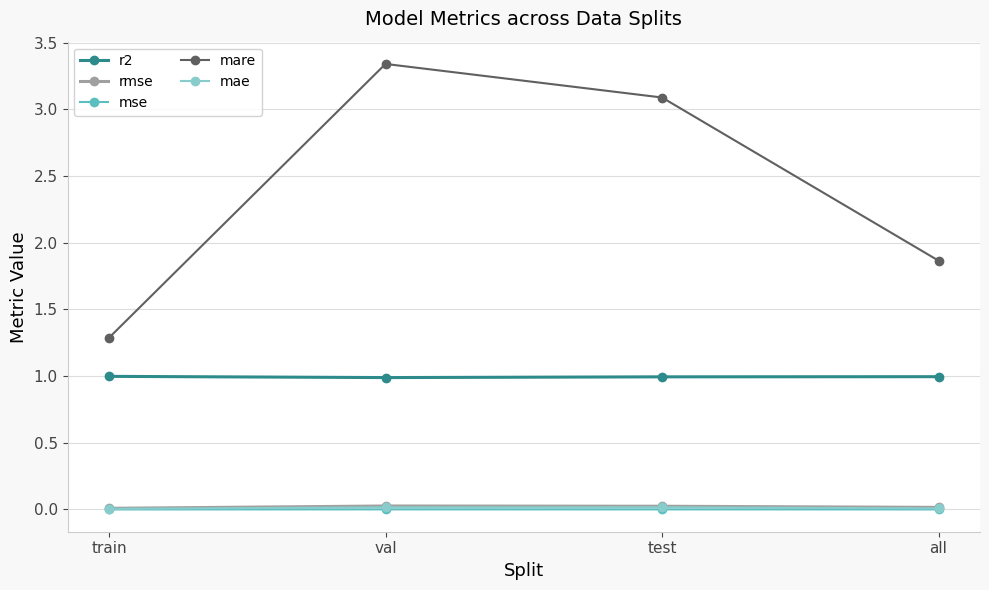

True or false: mae and mse intersect in this chart.

False